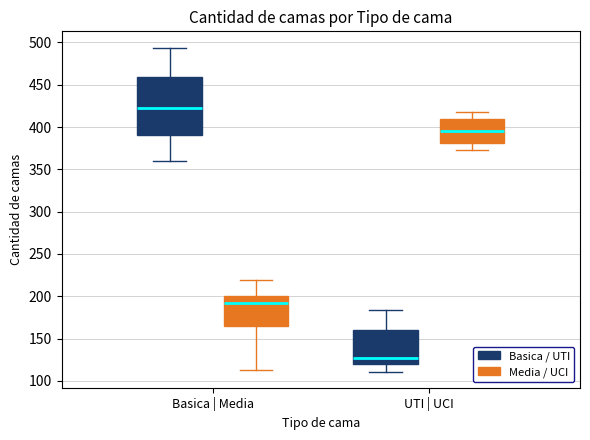

Reading left to right, read every box against the y-axis: the position of its median line, the range the box covers, and the ends of its whiskers. The values are not printed on the chart, so give them approximately, as read against the axis.

Basica | Media (Basica / UTI): median 425, box 390 to 460, whiskers 360 to 495
Basica | Media (Media / UCI): median 195, box 165 to 200, whiskers 115 to 220
UTI | UCI (Basica / UTI): median 125, box 120 to 160, whiskers 110 to 185
UTI | UCI (Media / UCI): median 395, box 380 to 410, whiskers 375 to 420